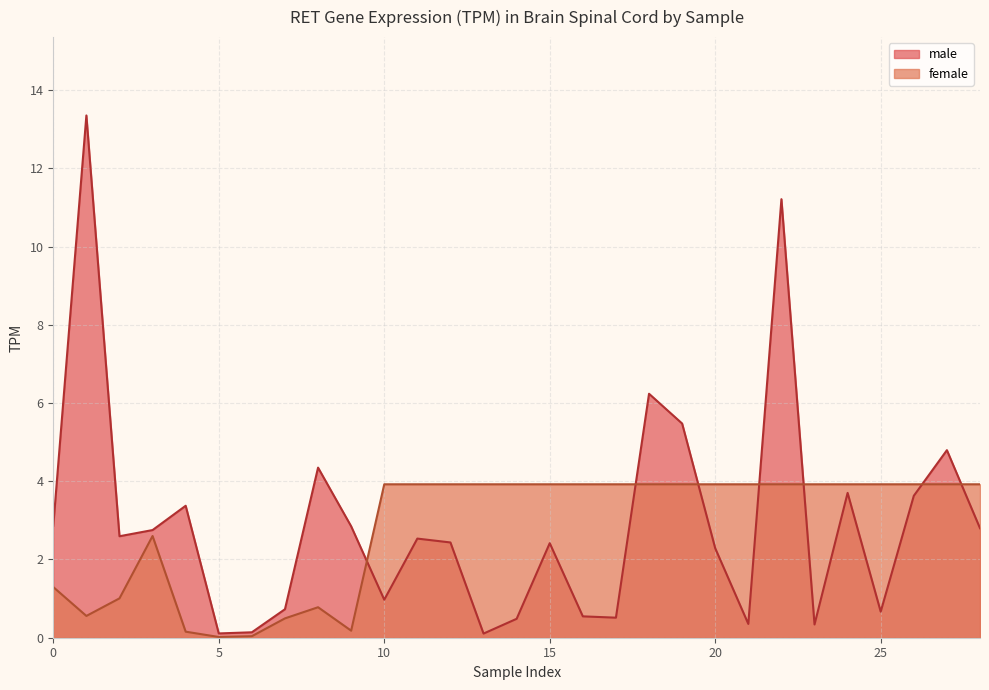

Which series has the largest range (max minus min)?

male